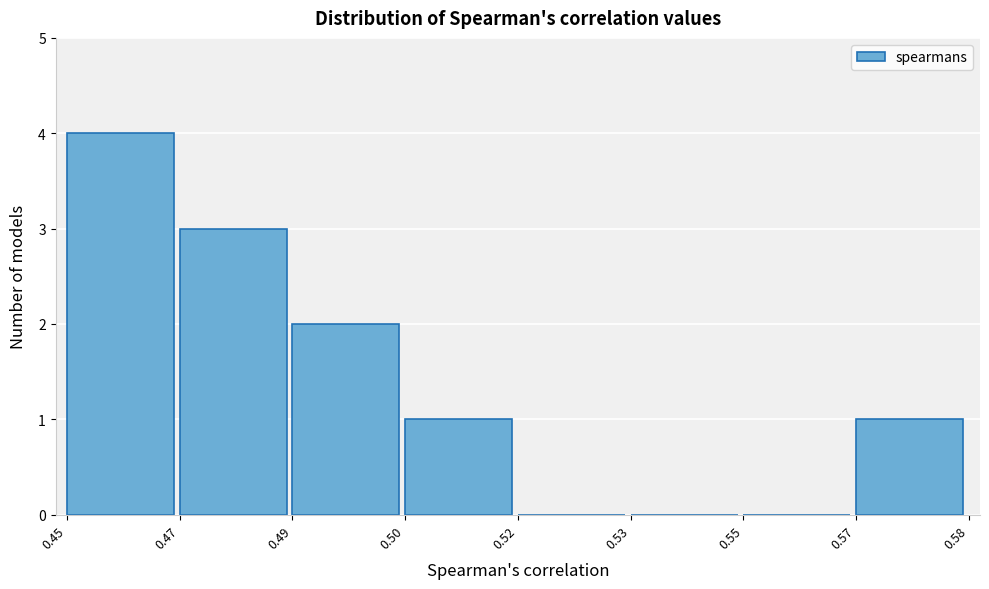

Reading left to right, what are all the values shown in this chart?

0.45=4	0.47=3	0.49=2	0.50=1	0.52=0	0.53=0	0.55=0	0.57=1